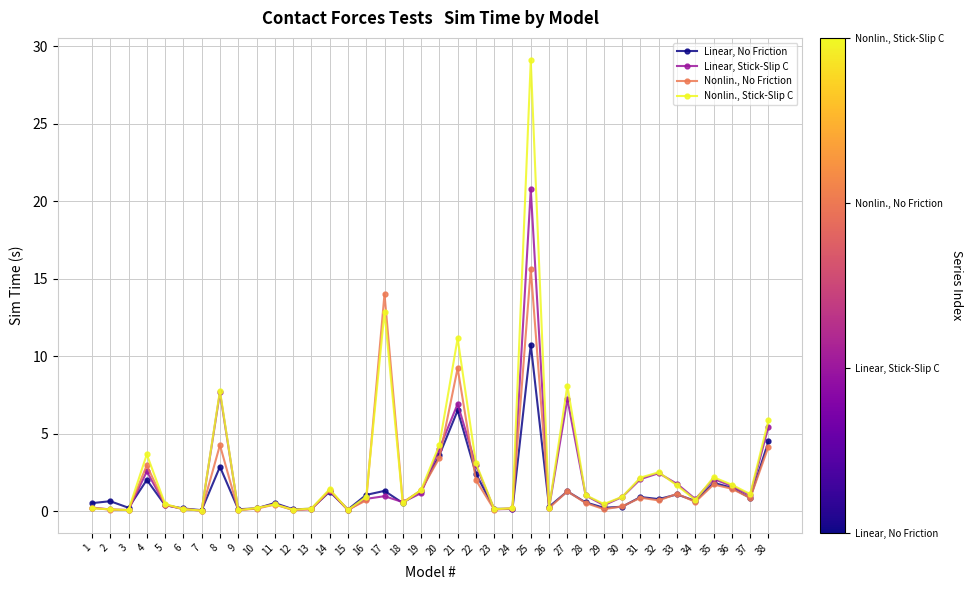

Is it true that Linear, Stick-Slip C equals 4.5 at 4?

False